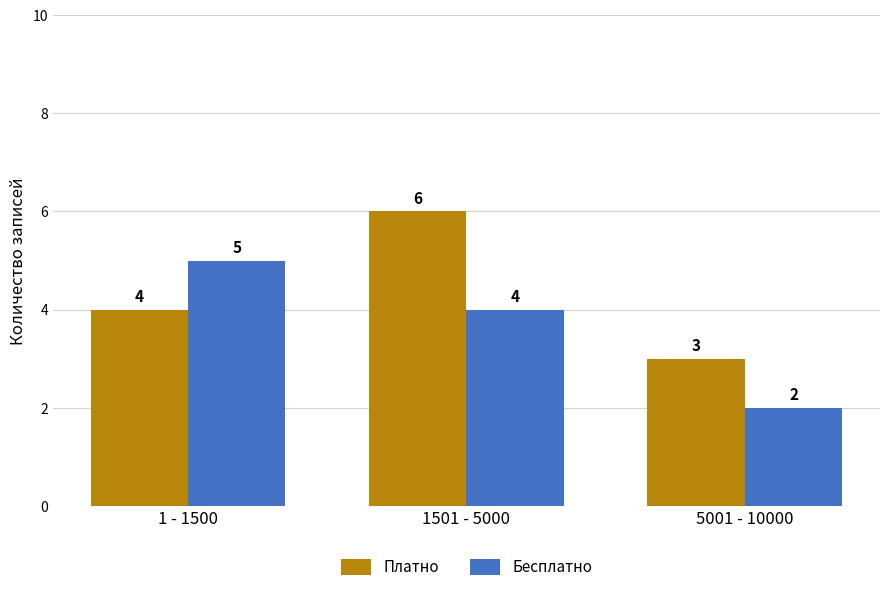

At 1 - 1500, list the series in order from smallest to largest.

Платно, Бесплатно